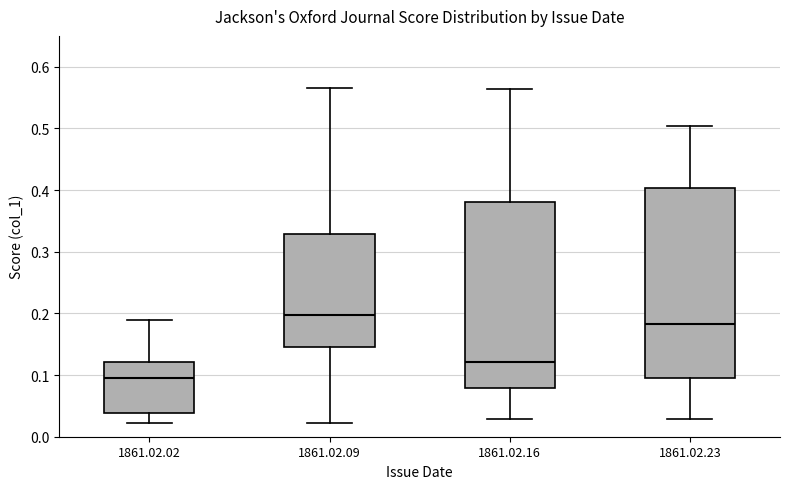

Which box's median line is the lowest?

1861.02.02